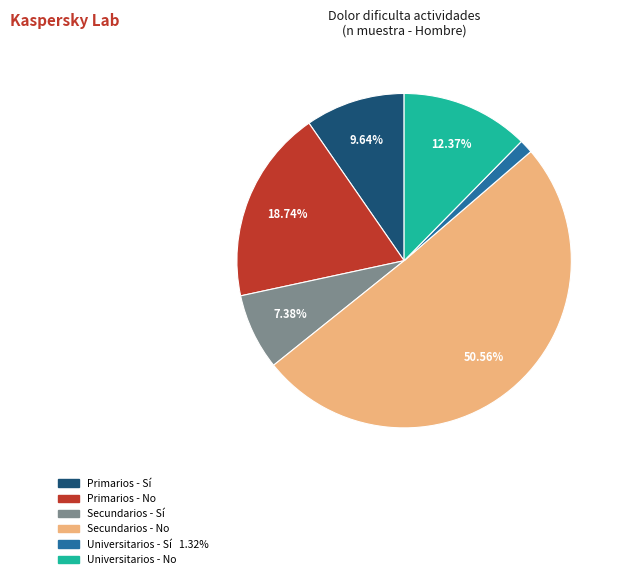

Is it true that Universitarios - Sí is 16% of the pie?

False